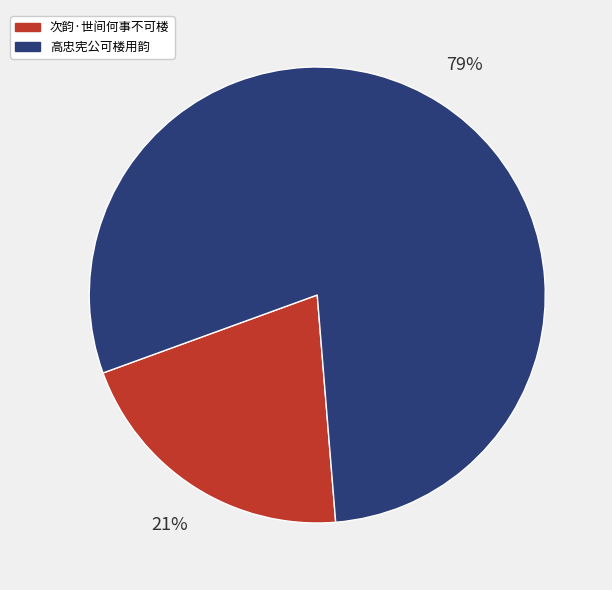

To the nearest percent, what is the average slice percentage?

50%